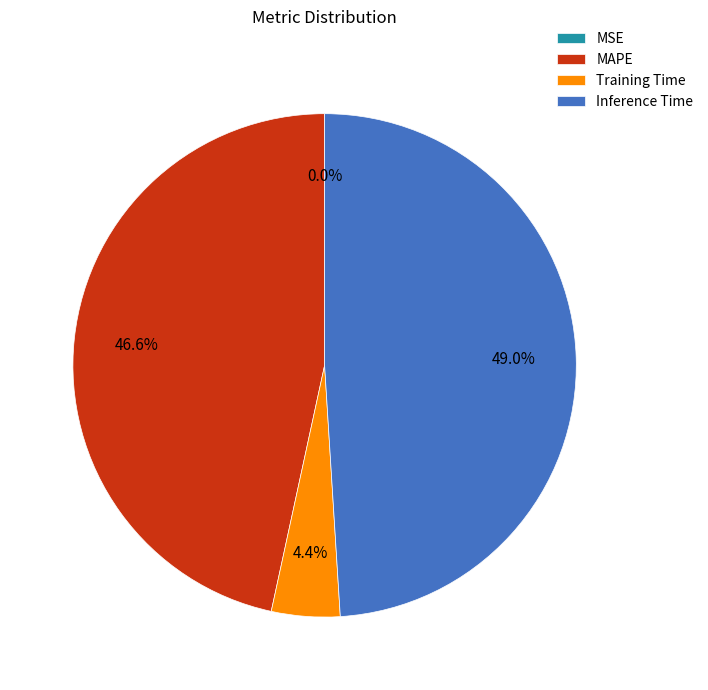

What percentage is the MAPE slice, to the nearest percent?

47%